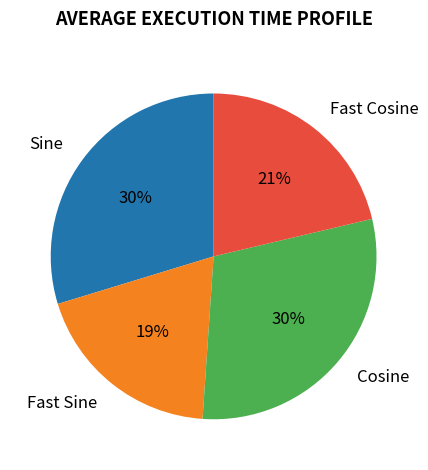

What is the smallest slice in the pie chart?

Fast Sine